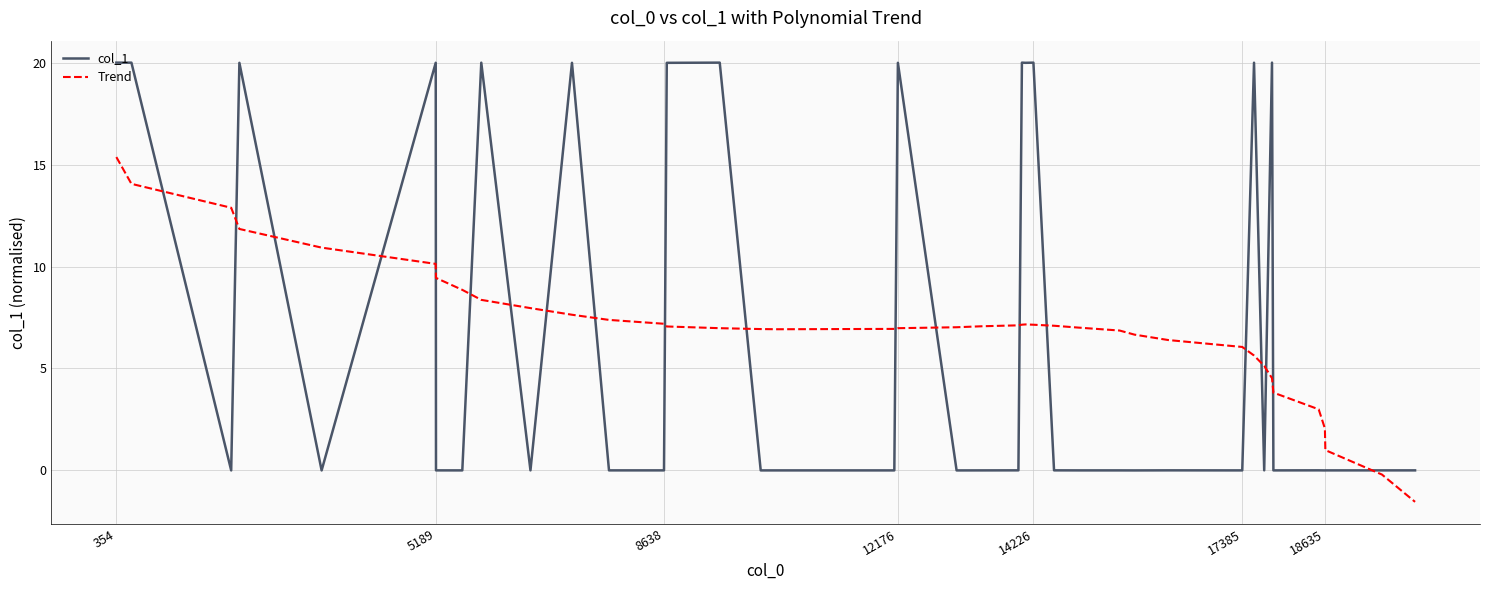

List the series in order of their peak value, highest first.

col_1, Trend